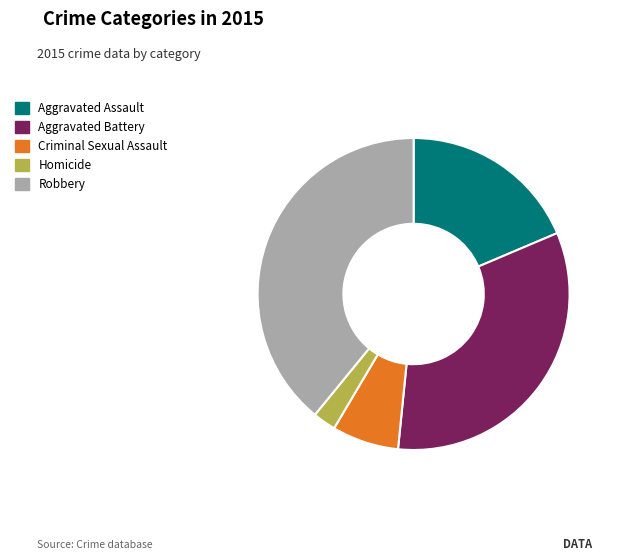

Does Criminal Sexual Assault represent more than half of the total?

No